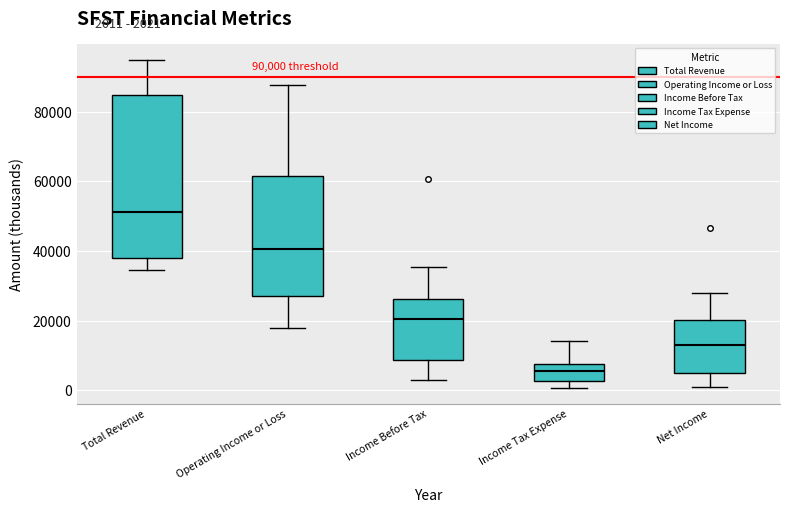

Comparing the boxes themselves (not the whiskers), which one is the tallest?

Total Revenue